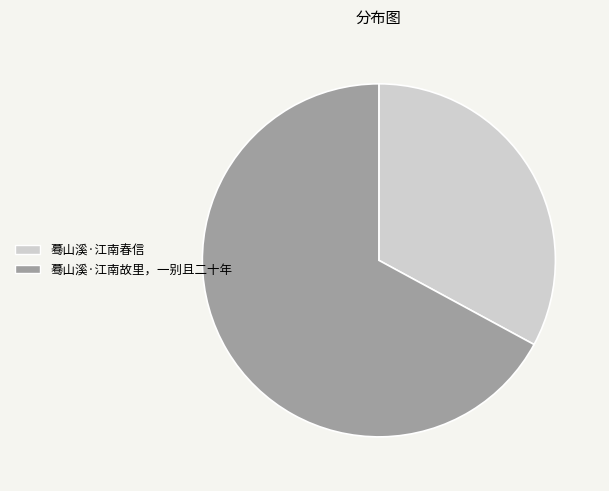

Rank the categories by value from lowest to highest.

蓦山溪·江南春信, 蓦山溪·江南故里，一别且二十年